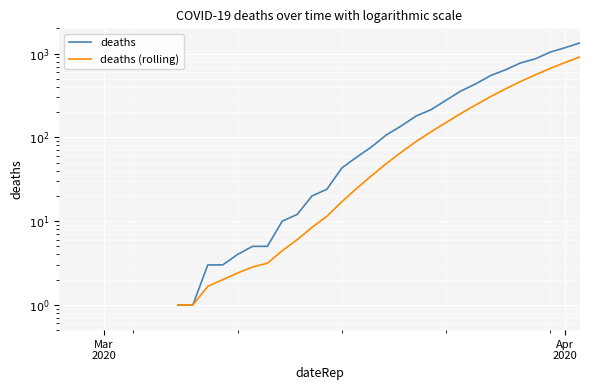

The deaths (rolling) series shows 36.8 at 24. True or false?

False